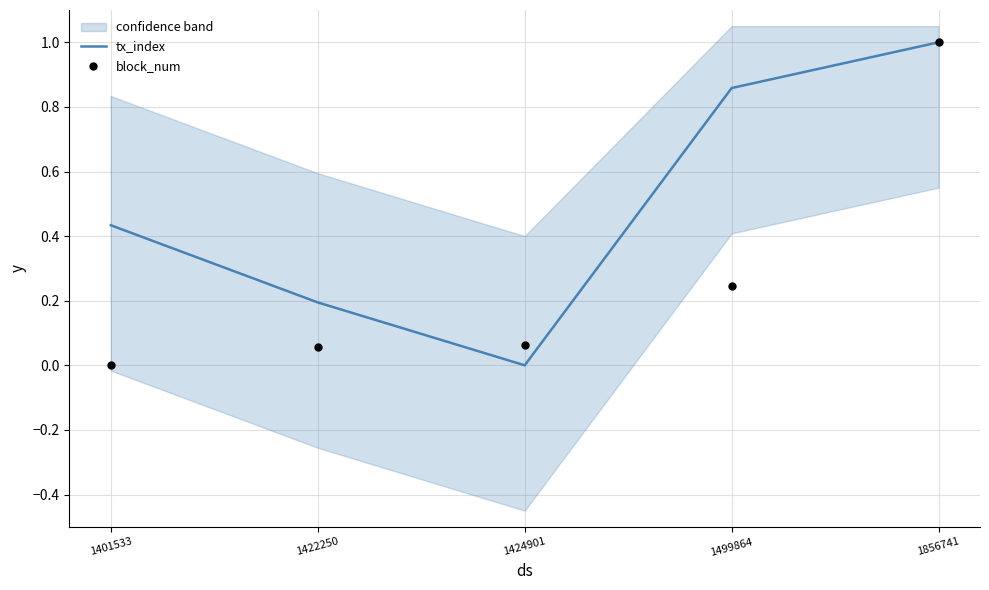

At which category is the sum across all series the highest?

1856741